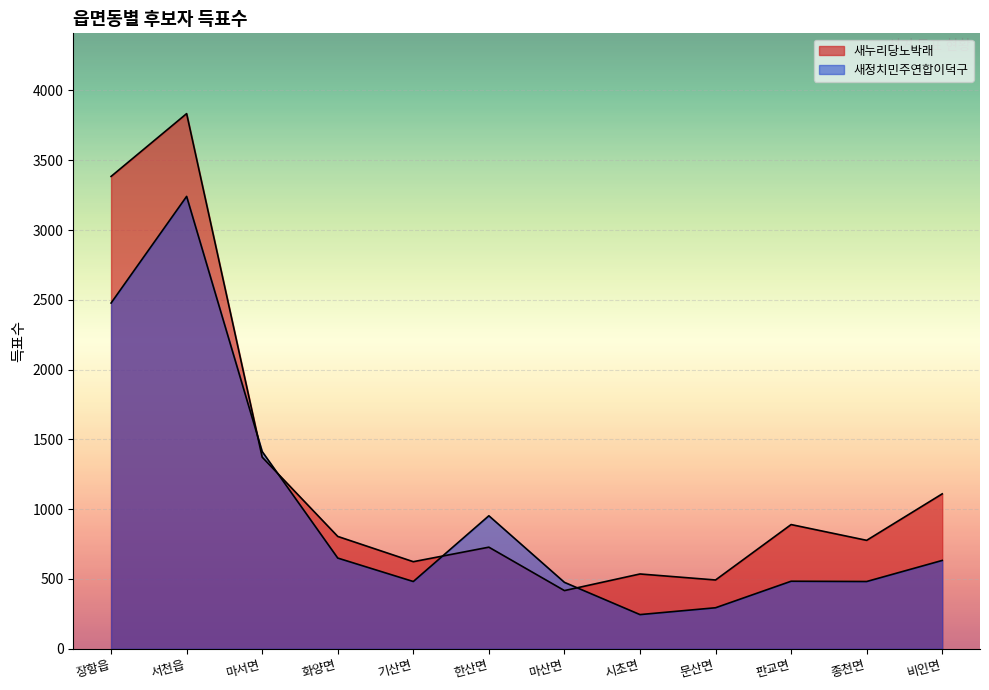

List the series in order of their peak value, highest first.

새누리당노박래, 새정치민주연합이덕구